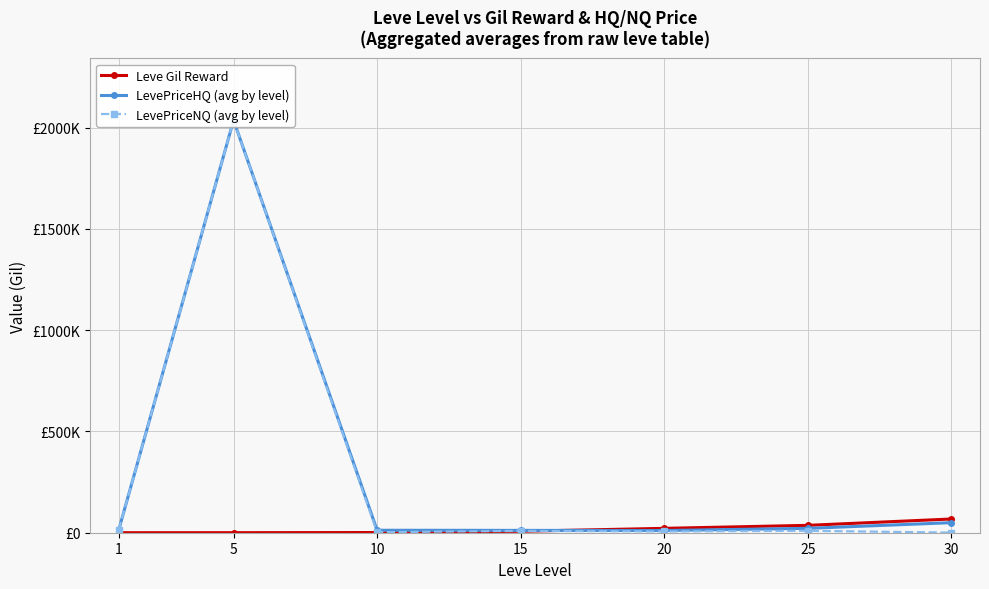

At which category does the chart reach its peak across all series?

5